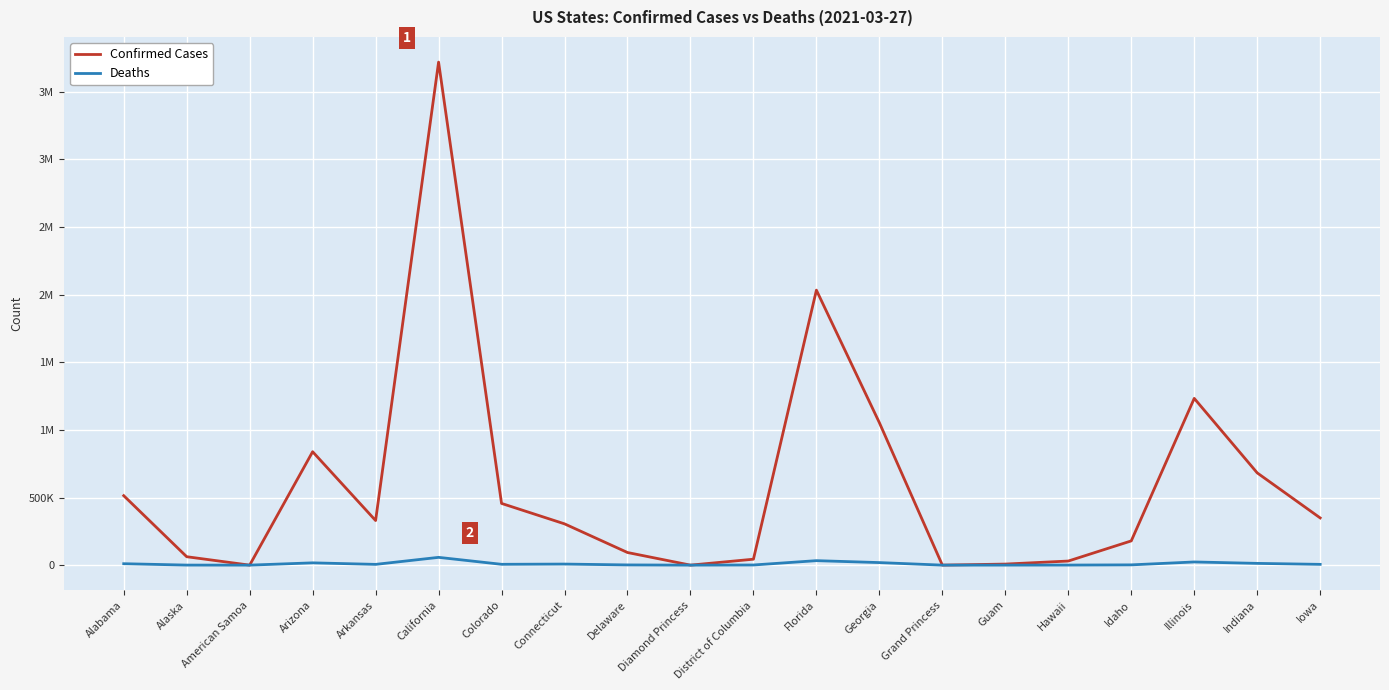

Which series has the largest total across all categories?

Confirmed Cases